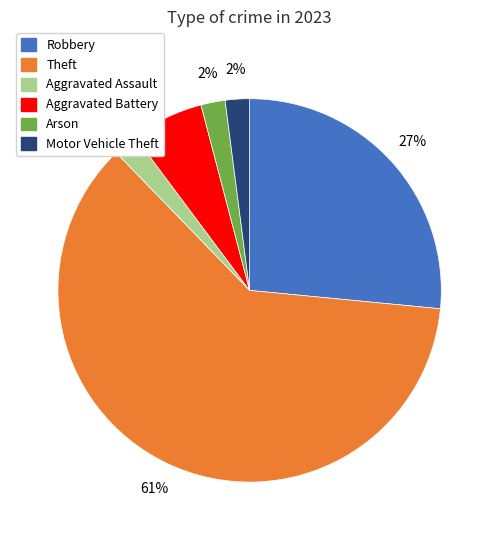

Does any single category account for the majority?

Yes